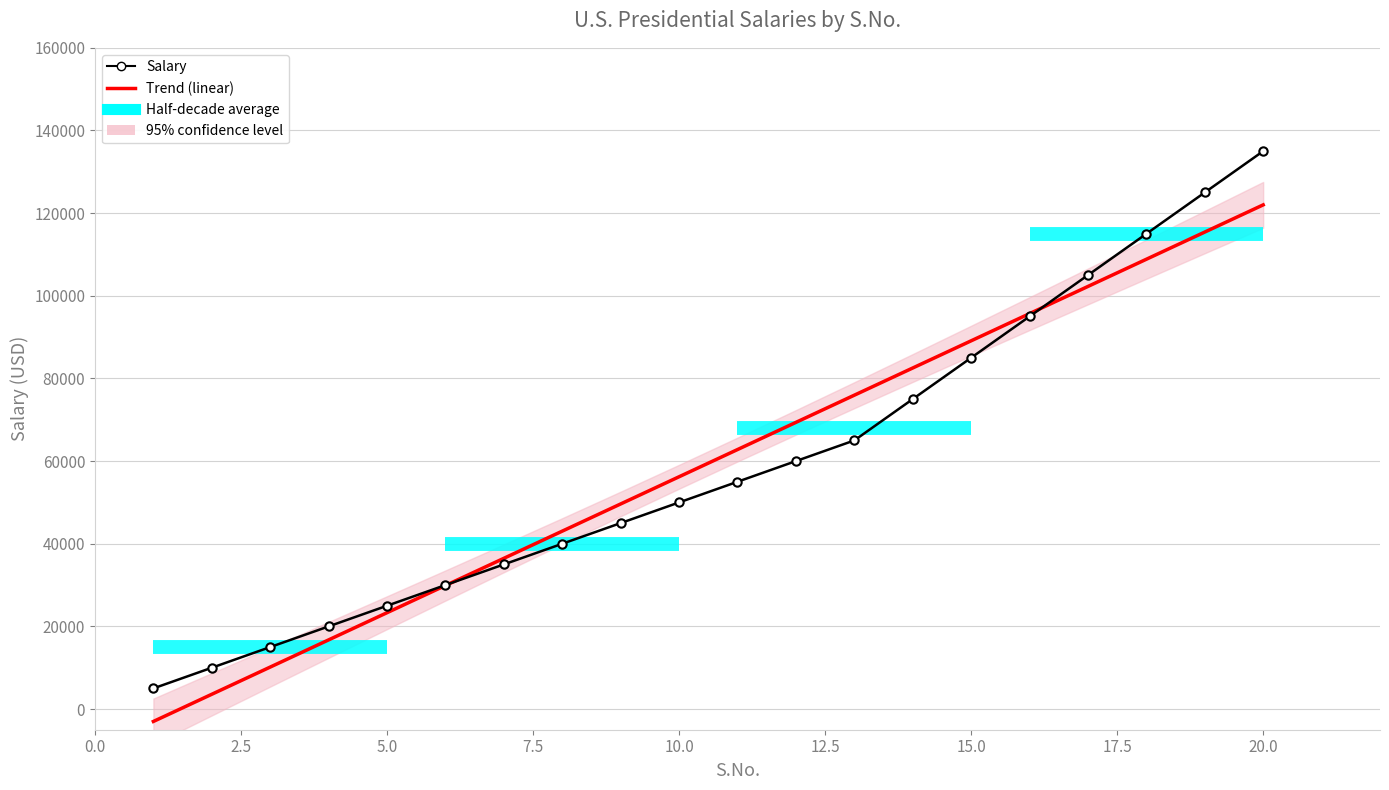

What is the difference between the values at 11 and 15?

30000